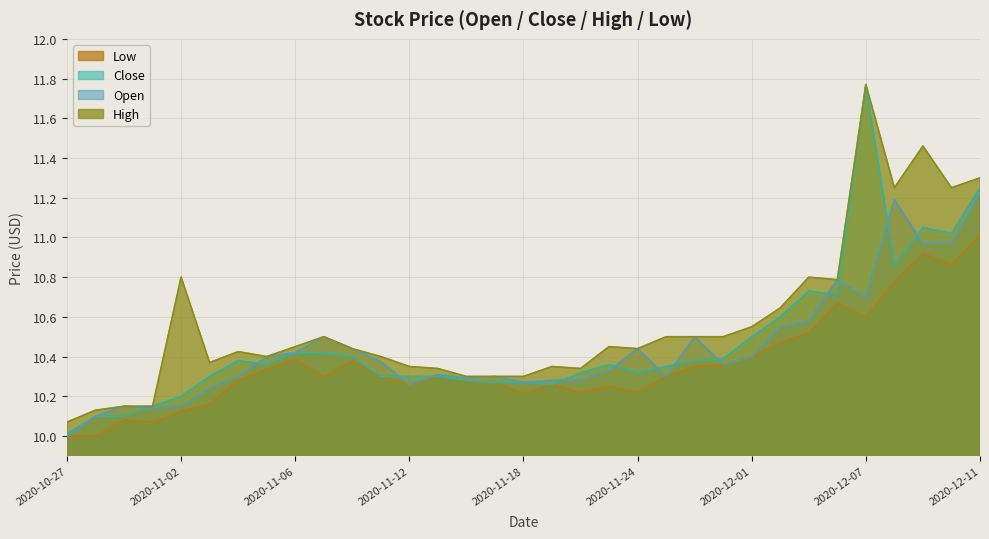

True or false: High and Close intersect in this chart.

False